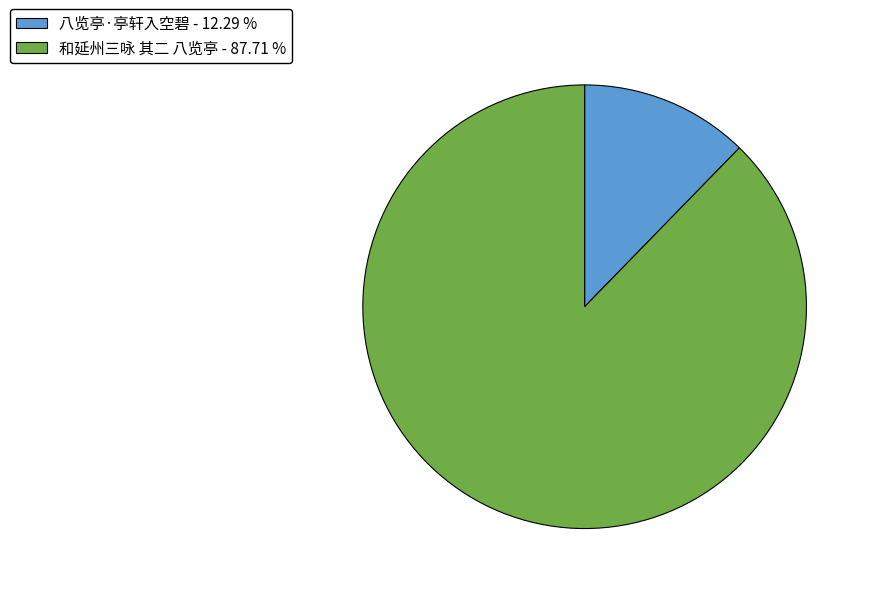

Which has a higher value, 和延州三咏 其二 八览亭 - 87.71 % or 八览亭·亭轩入空碧 - 12.29 %?

和延州三咏 其二 八览亭 - 87.71 %